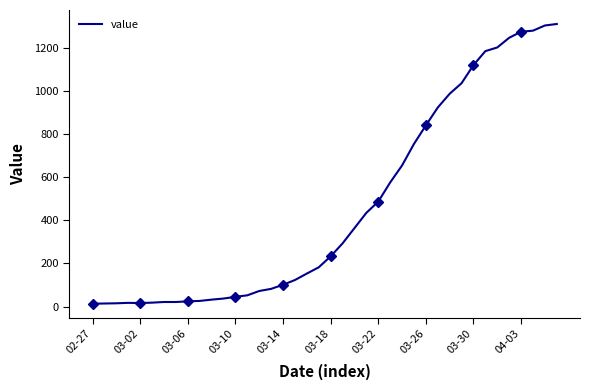

What is the maximum value for value?

1312